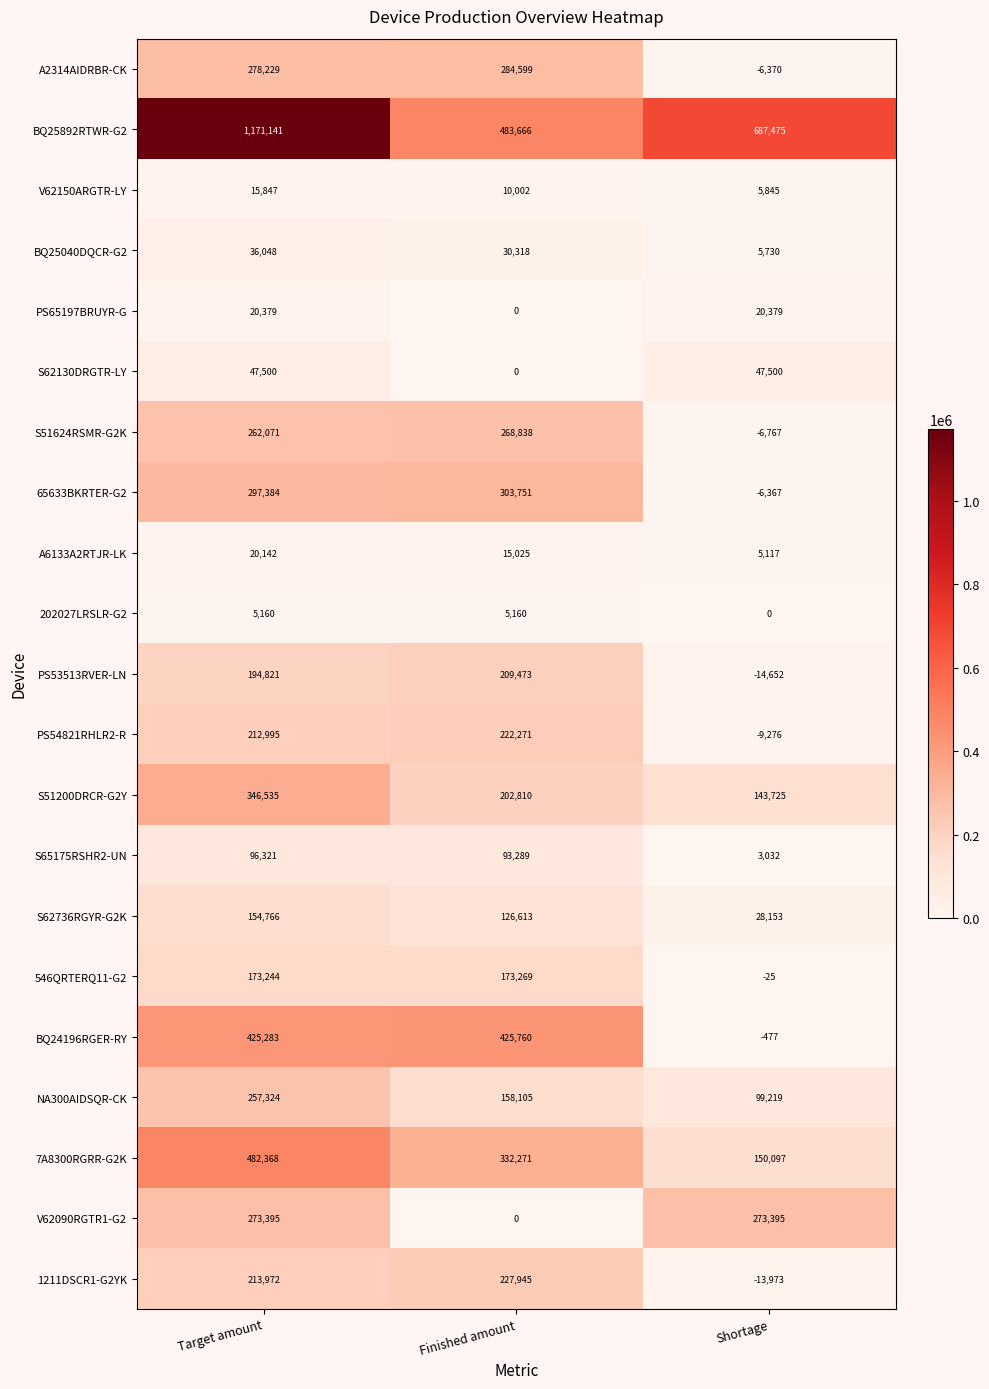

List the series in order of their peak value, highest first.

BQ25892RTWR-G2, 7A8300RGRR-G2K, BQ24196RGER-RY, S51200DRCR-G2Y, 65633BKRTER-G2, A2314AIDRBR-CK, V62090RGTR1-G2, S51624RSMR-G2K, NA300AIDSQR-CK, 1211DSCR1-G2YK, PS54821RHLR2-R, PS53513RVER-LN, 546QRTERQ11-G2, S62736RGYR-G2K, S65175RSHR2-UN, S62130DRGTR-LY, BQ25040DQCR-G2, PS65197BRUYR-G, A6133A2RTJR-LK, V62150ARGTR-LY, 202027LRSLR-G2